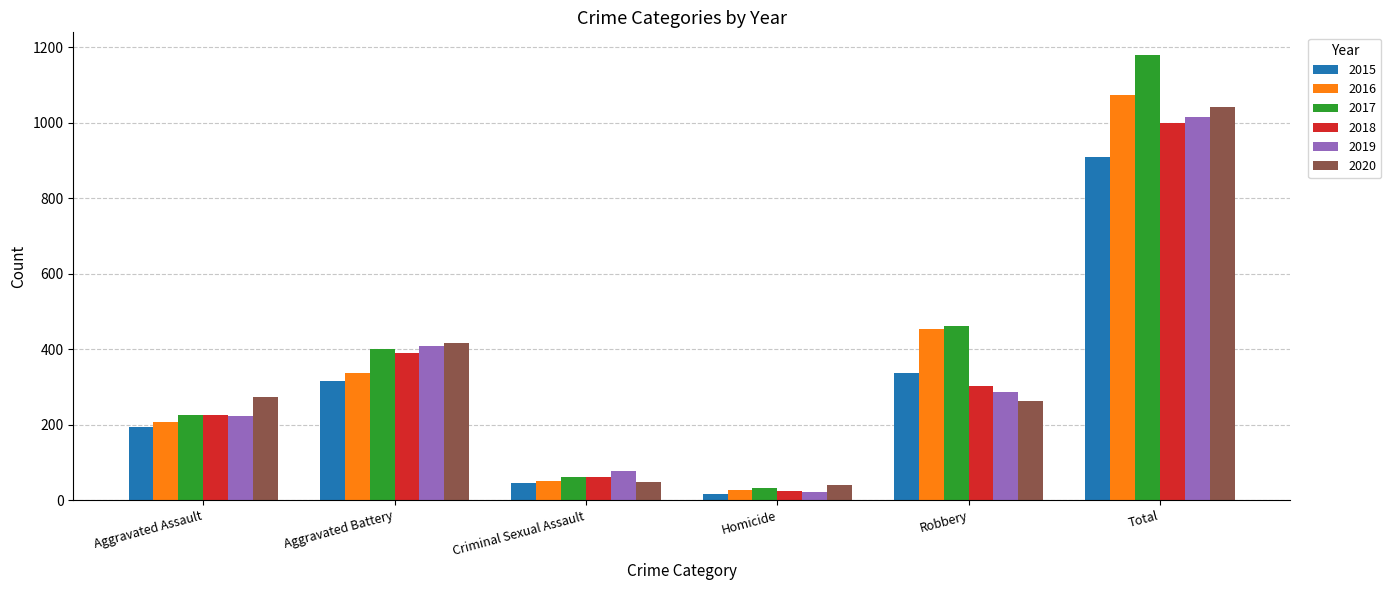

Which series has the largest range (max minus min)?

2017